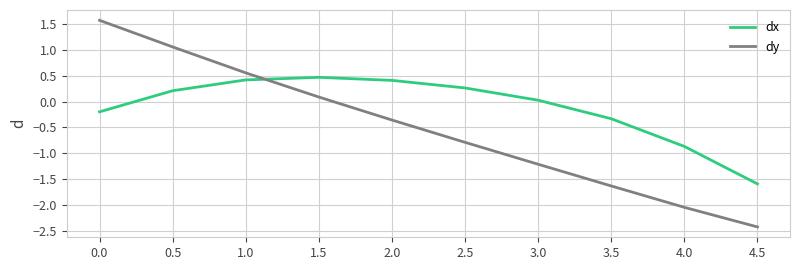

How many categories are shown in the chart?

10